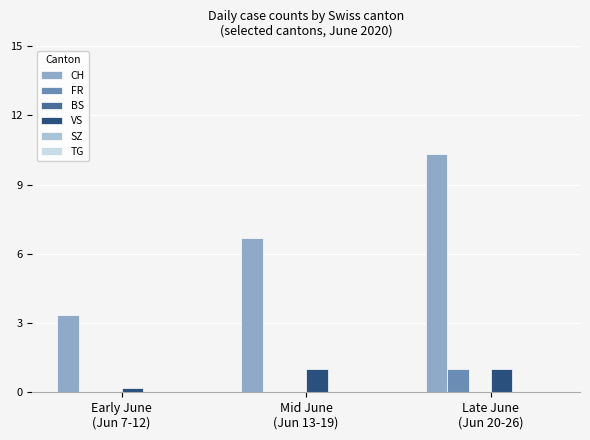

Reading left to right, what are all the values shown in this chart?

CH: 3.3	6.7	10.3
FR: 0.0	0.0	1.0
BS: 0.0	0.0	0.0
VS: 0.2	1.0	1.0
SZ: 0.0	0.0	0.0
TG: 0.0	0.0	0.0